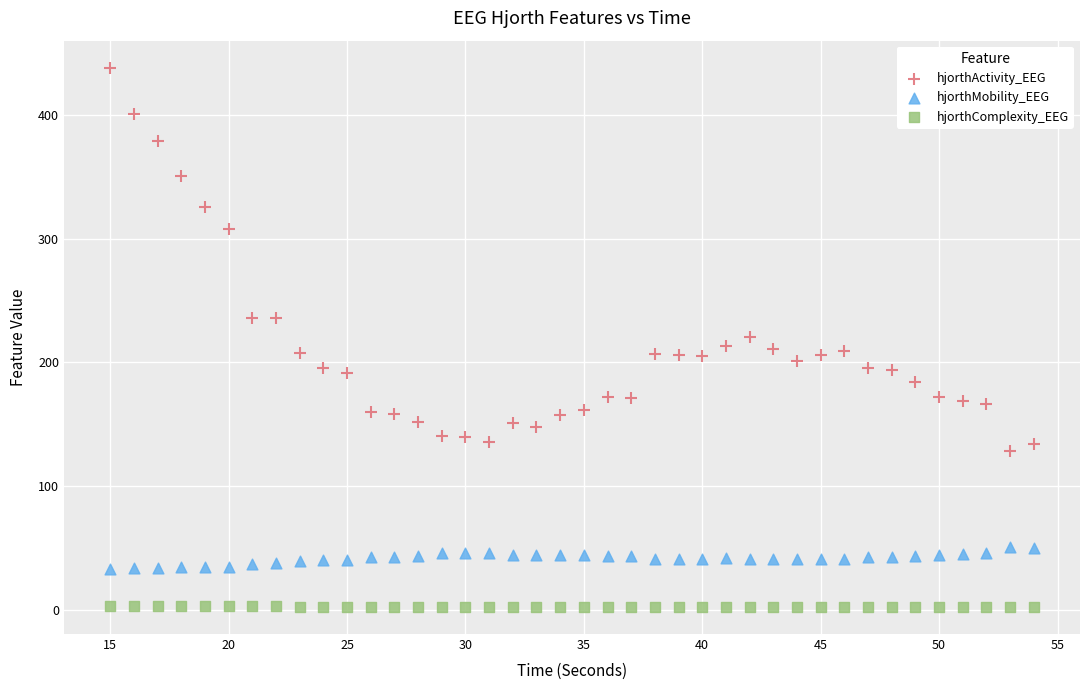

Which series contains the highest Y value?

hjorthActivity_EEG